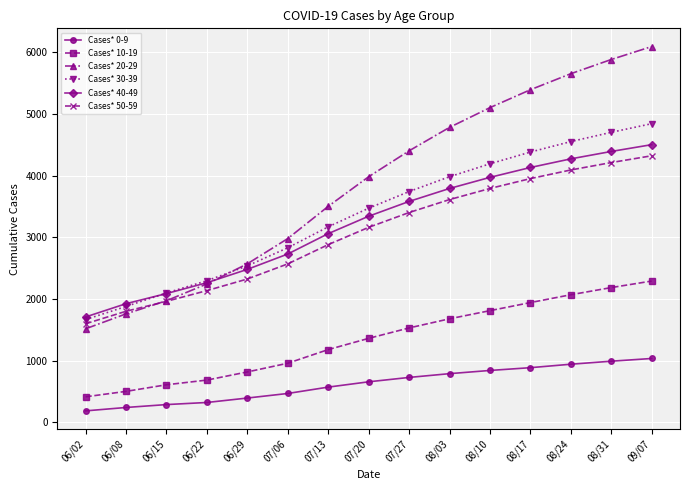

What is the value of the Cases* 40-49 point at the 7th from the left?

3058